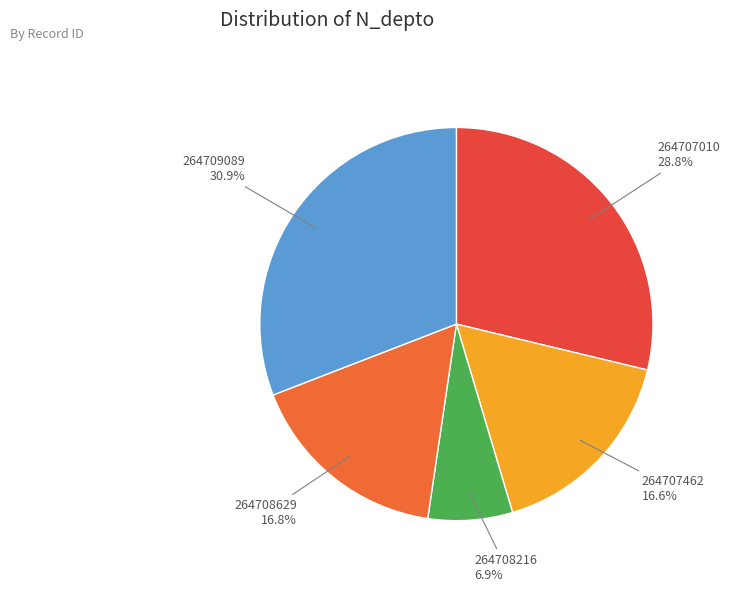

Which has a higher value, 264708629 or 264708216?

264708629